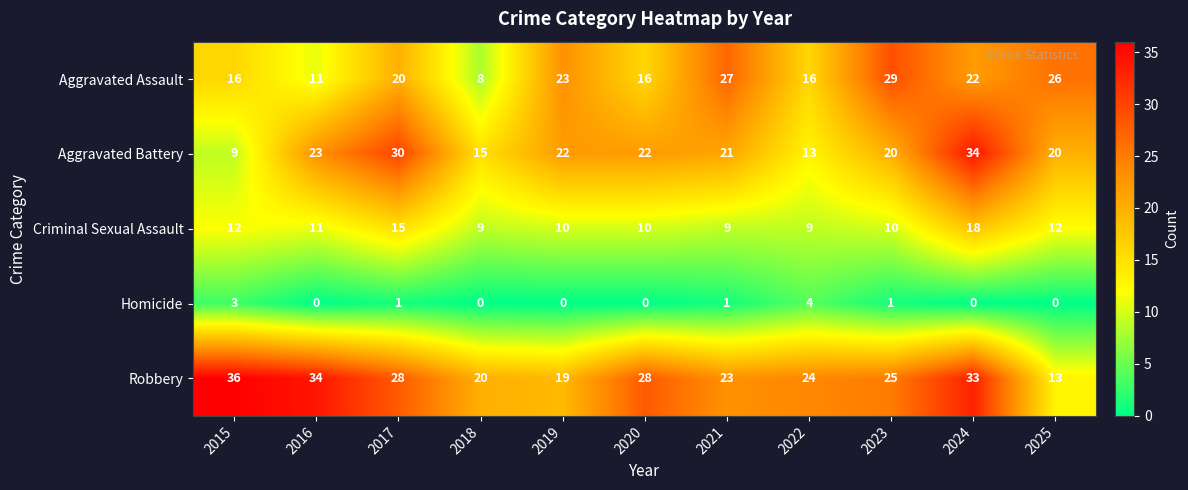

Is it true that Criminal Sexual Assault equals 16 at 2022?

False